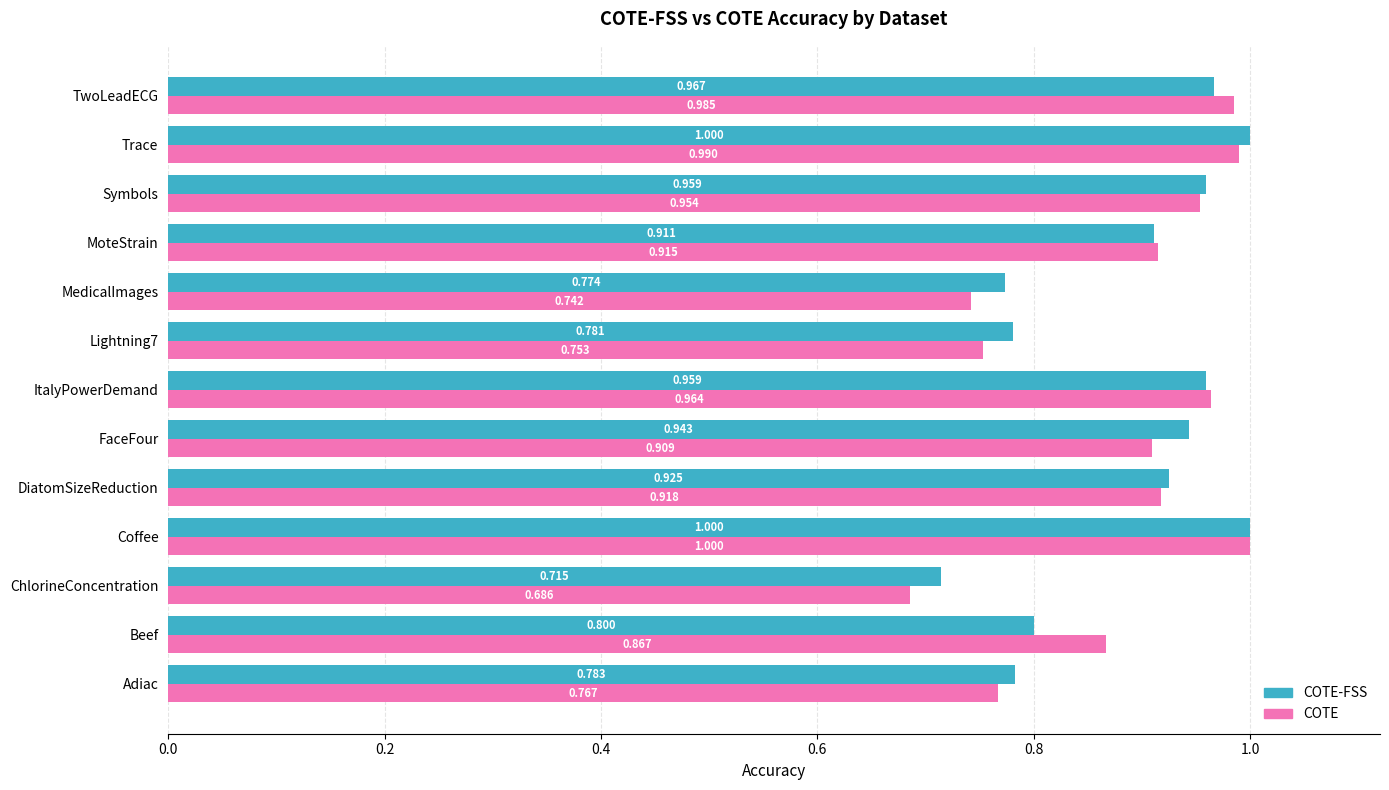

Is the value of COTE at Trace greater than the value of COTE-FSS at Coffee?

No